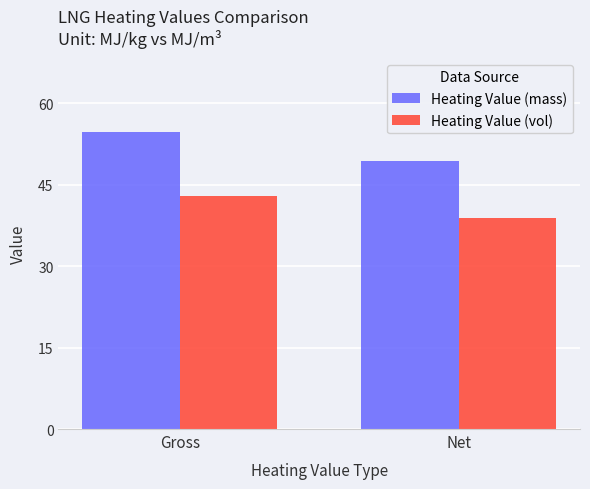

What is the difference between the Heating Value (vol) values at Gross and Net?

4.1